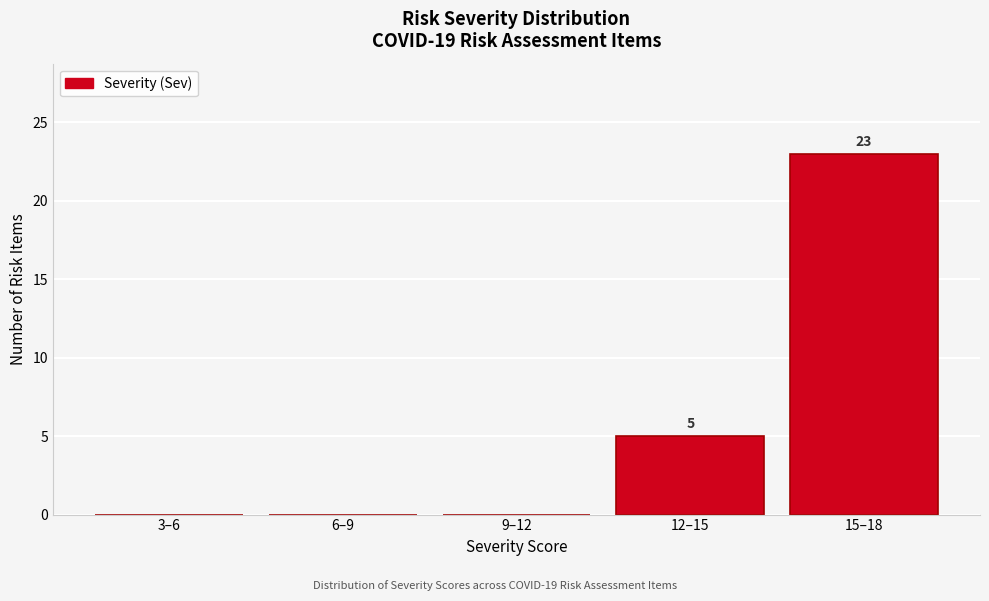

Reading left to right, what are all the values shown in this chart?

3–6=0	6–9=0	9–12=0	12–15=5	15–18=23